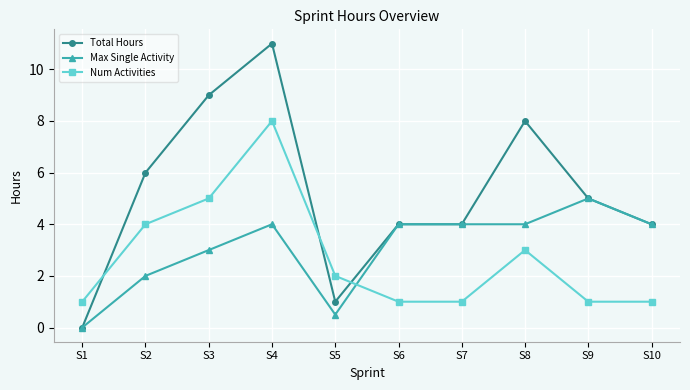

Which label corresponds to the smallest value in the chart?

S1